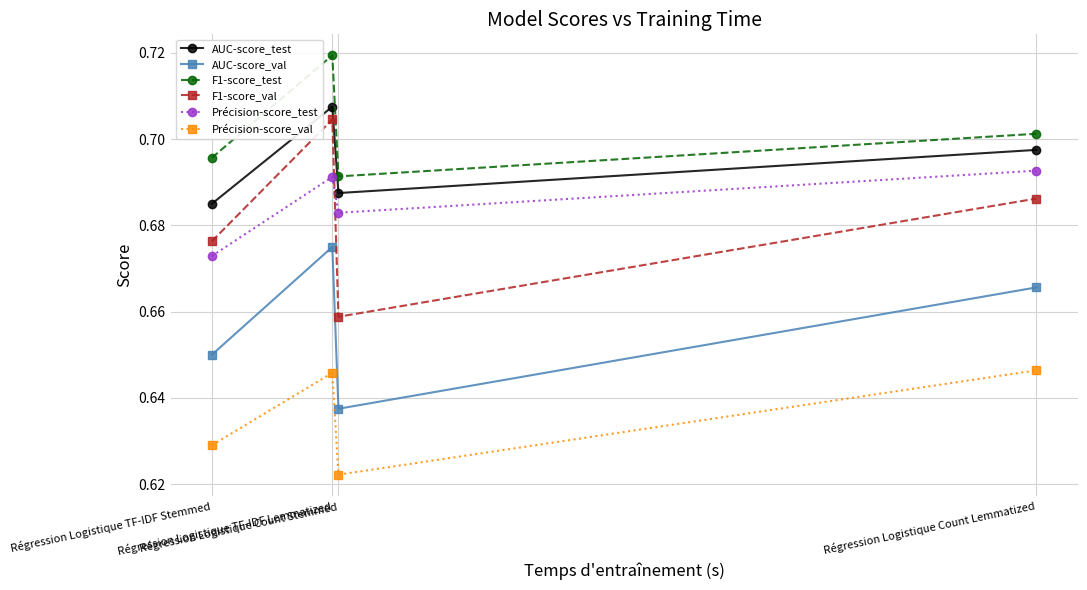

Which series has the largest total across all categories?

F1-score_test